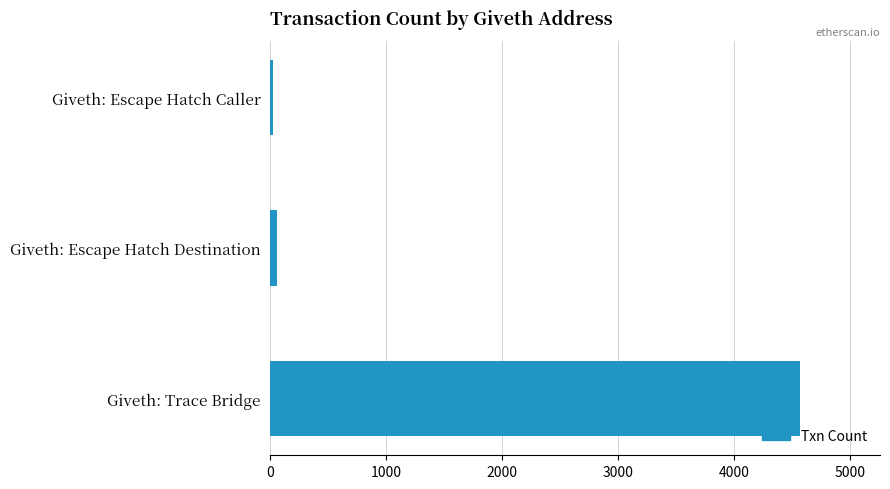

Where is the data nearest to the value 2298?

Giveth: Escape Hatch Destination